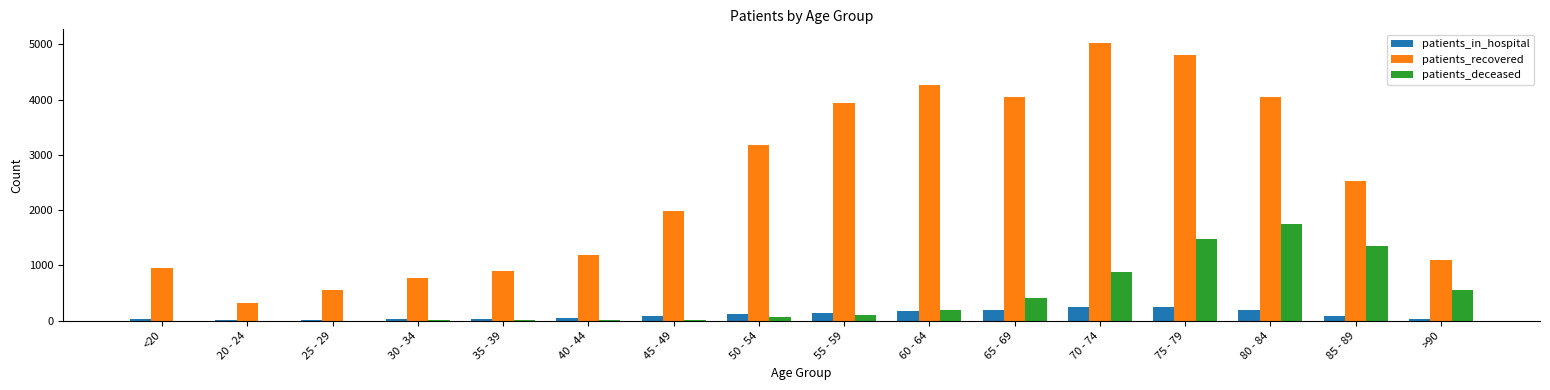

Which series changed the most between 20 - 24 and 40 - 44?

patients_recovered